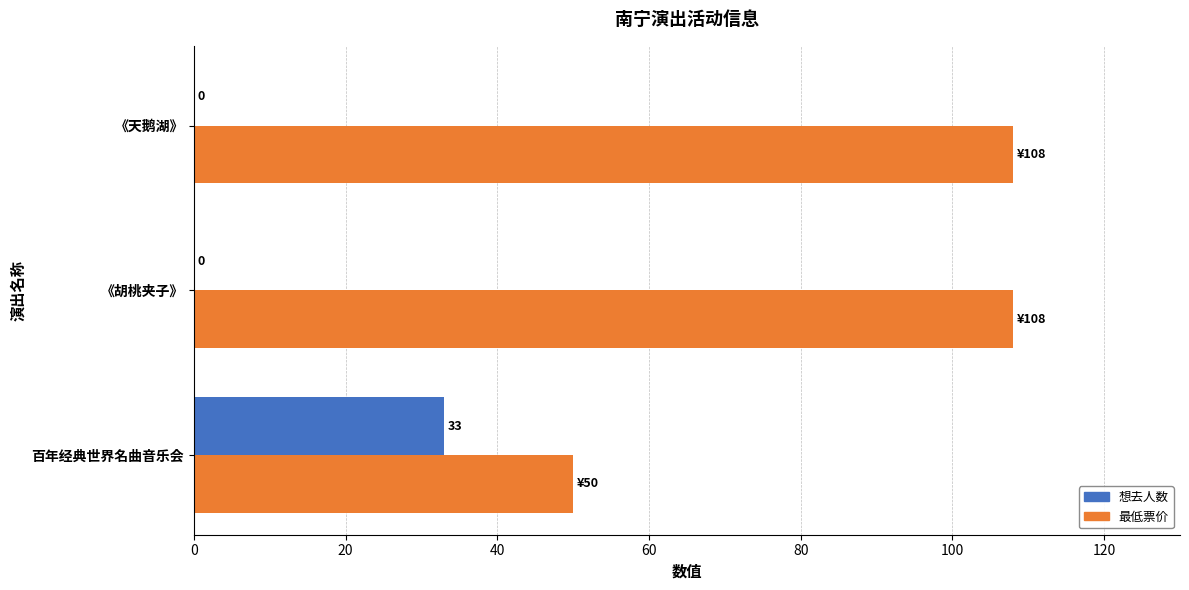

The 最低票价 series shows 39 at 《天鹅湖》. True or false?

False